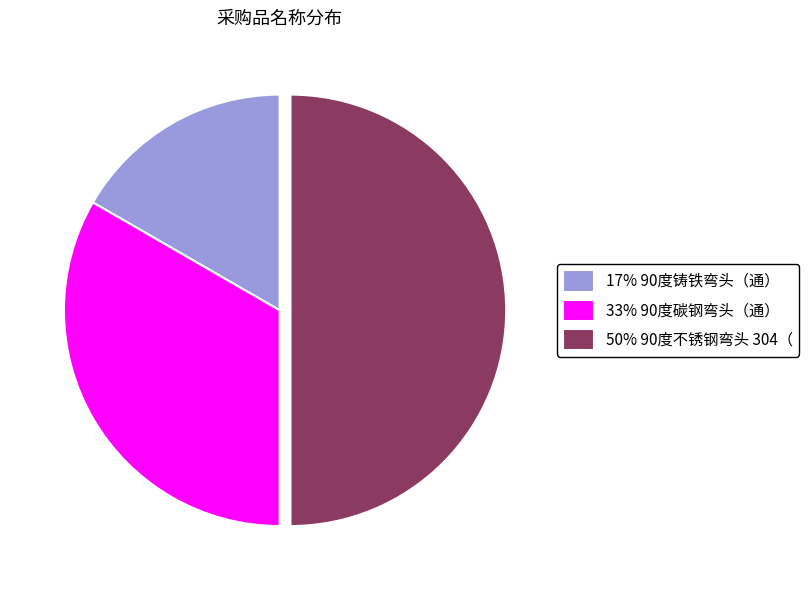

Which slice is the smallest?

17% 90度铸铁弯头（通）